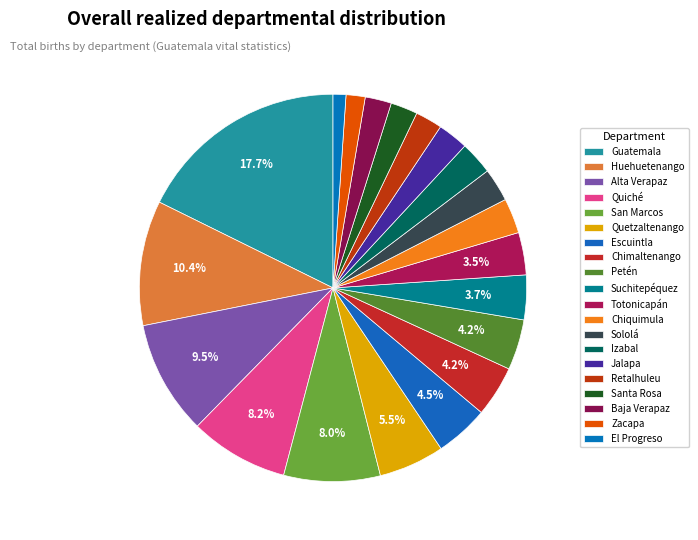

What percentage is the Retalhuleu slice, to the nearest percent?

2%